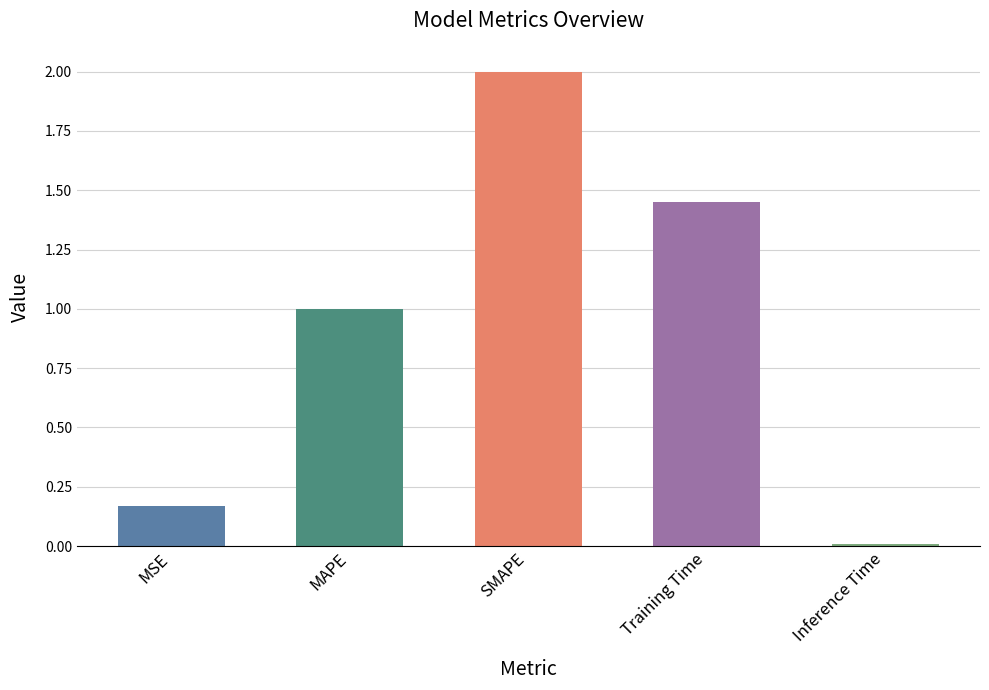

How many bars are there in total?

5